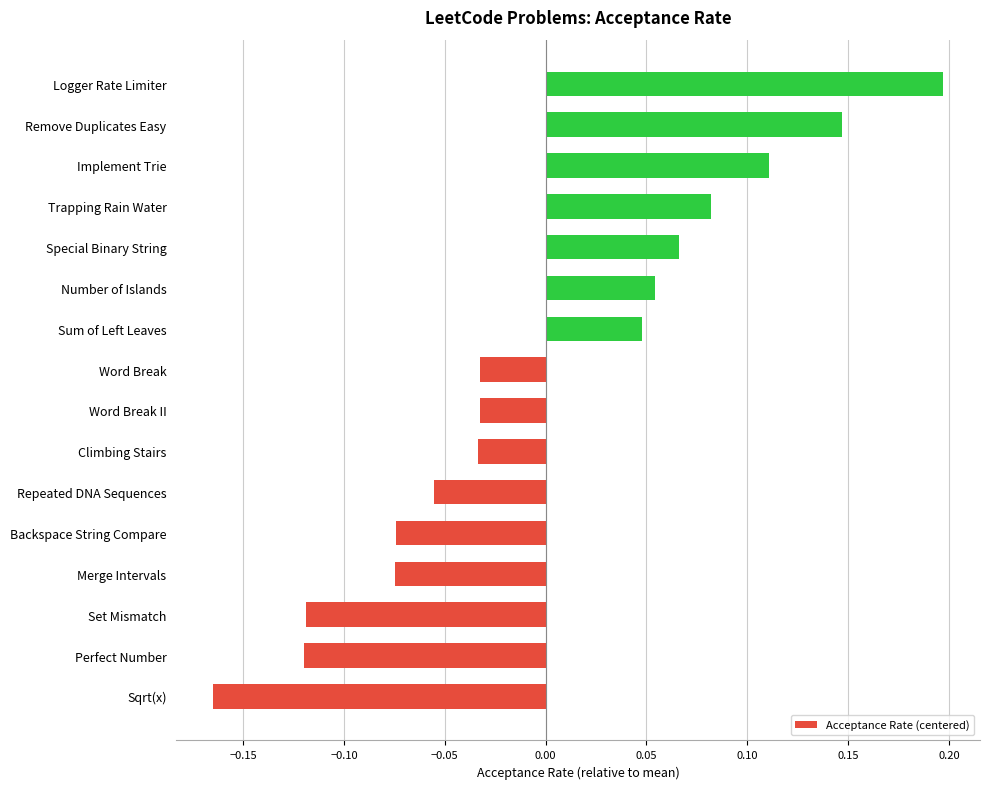

Which has a higher value, Repeated DNA Sequences or Perfect Number?

Repeated DNA Sequences